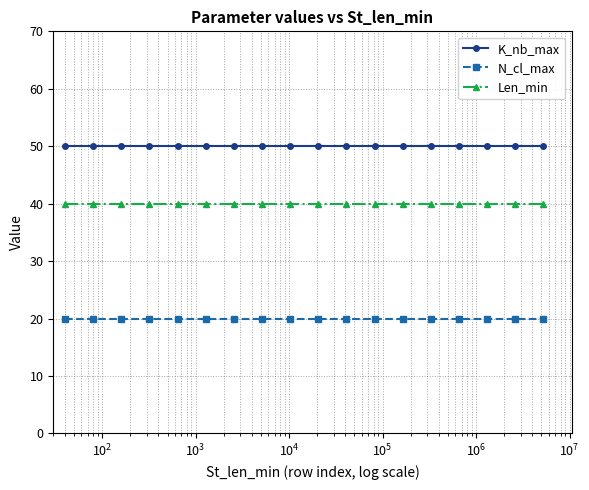

Does the chart display data point markers on the line(s)?

Yes